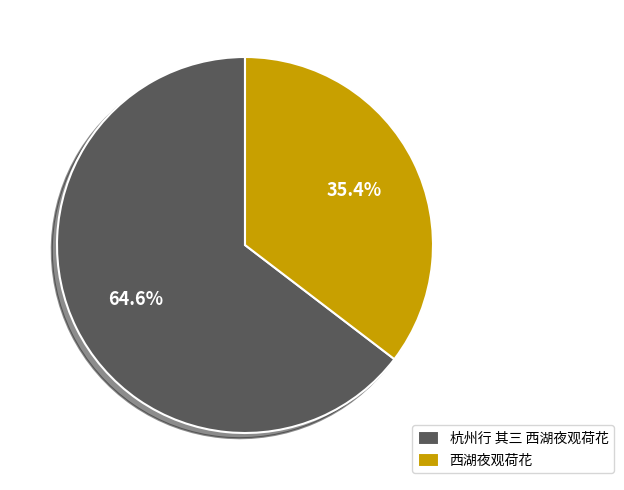

To the nearest percent, what is the average slice percentage?

50%